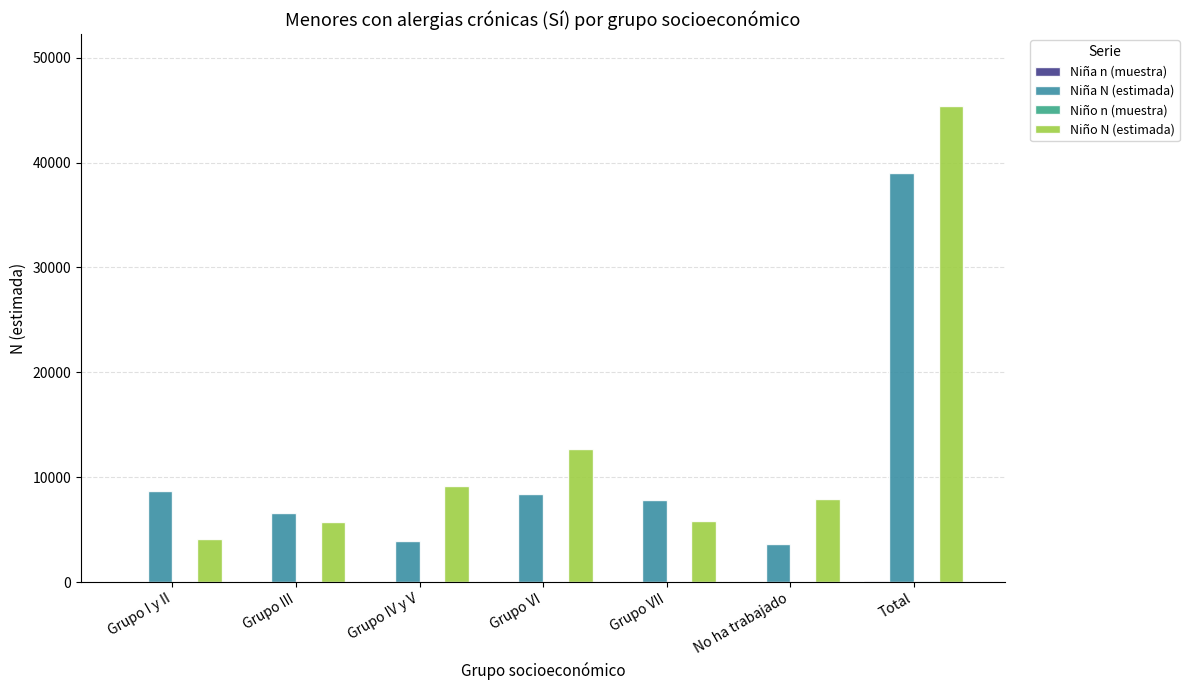

How many groups of bars are there?

7